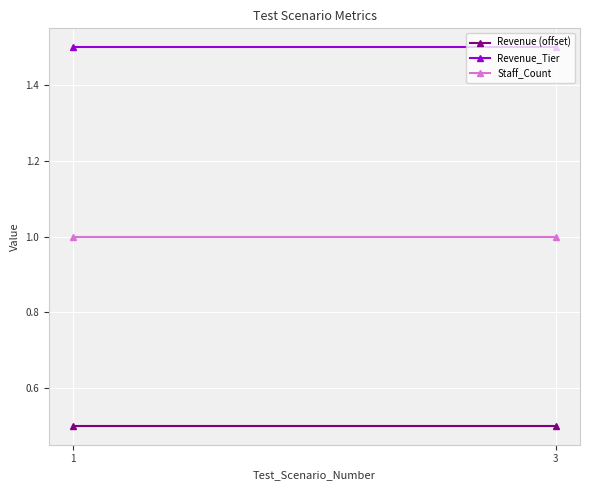

List the series in order of their peak value, highest first.

Revenue_Tier, Staff_Count, Revenue (offset)